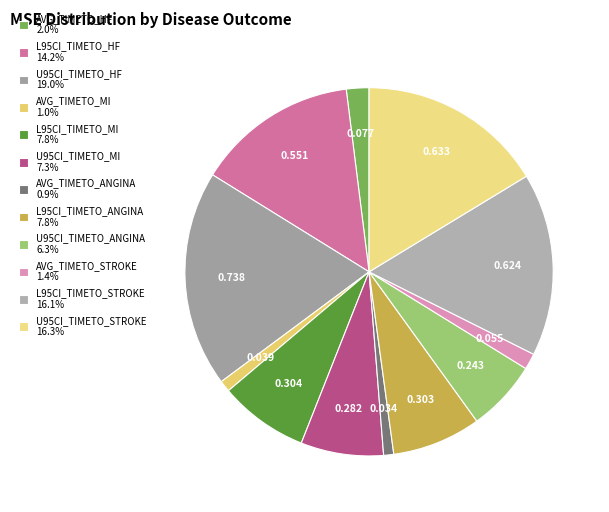

True or false: AVG_TIMETO_STROKE accounts for 1% of the total.

True